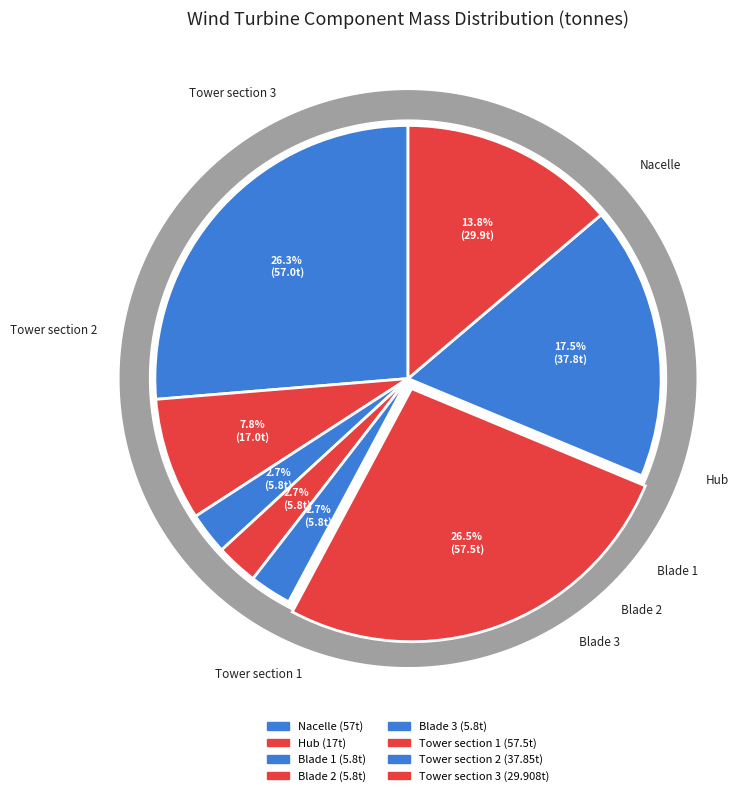

How many segments does this pie chart have?

8